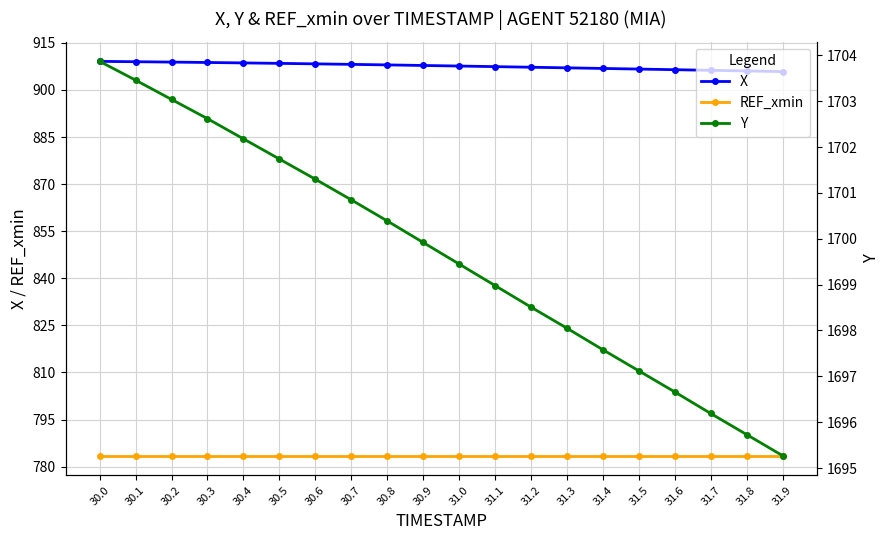

What is the difference between the maximum and second lowest values in the X series?

3.1